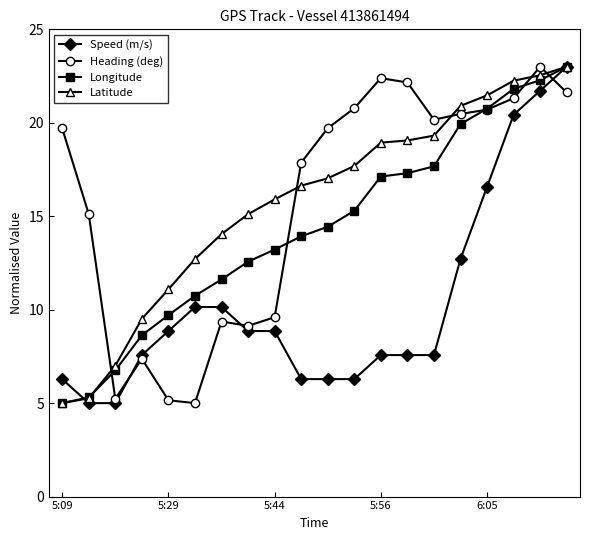

What is the highest value of the Heading (deg) series?

23.0